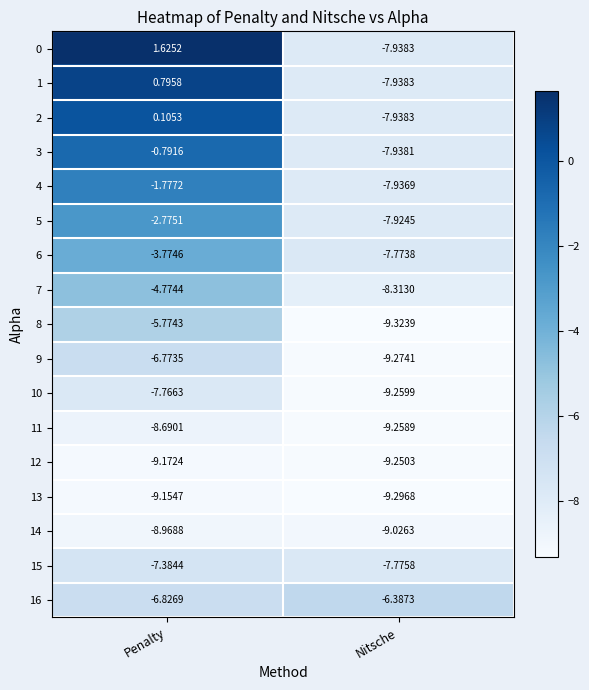

At how many categories does at least one series exceed 1?

1